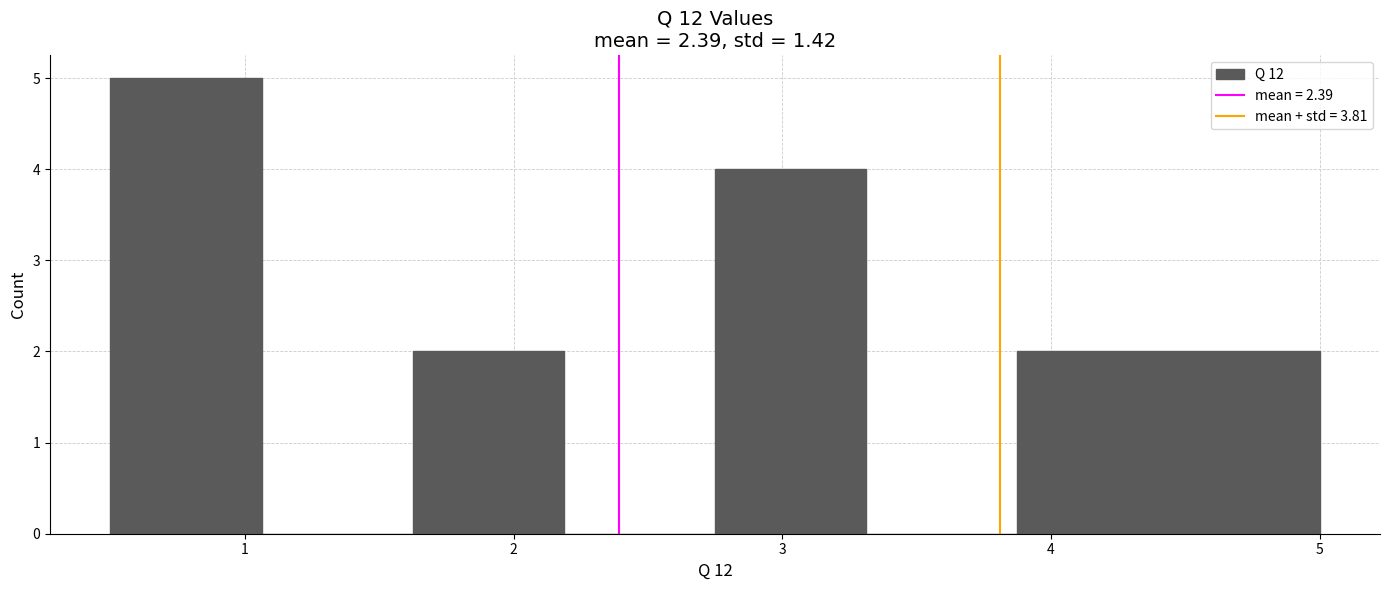

What is the height of the bar covering 0.5 to 1.1 on the x-axis? Neither the bar edges nor the heights are printed on the chart, so give them approximately, as read against the axes.

5